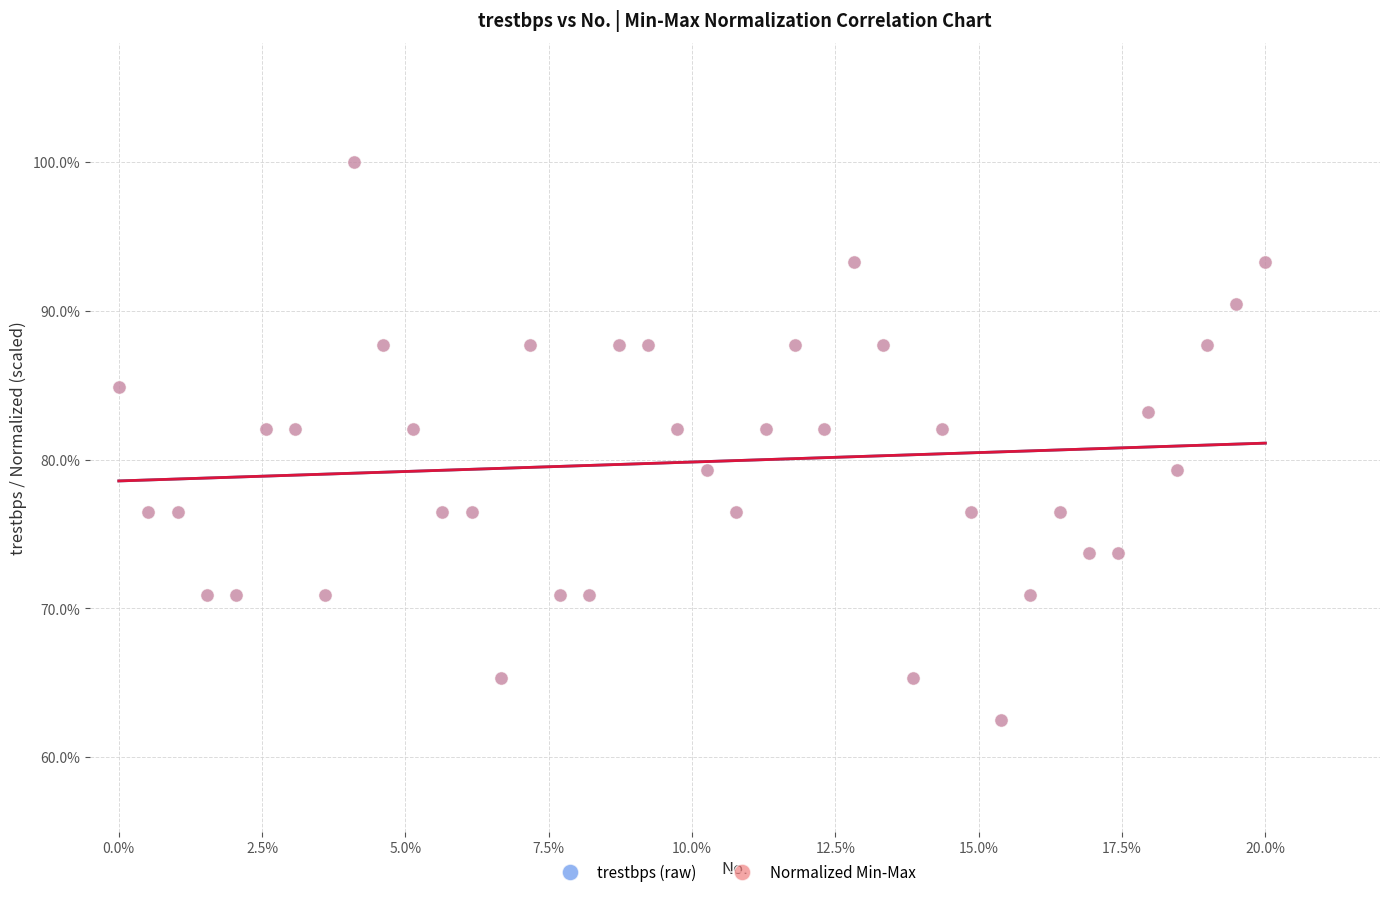

What are all the series names shown in the legend?

trestbps (raw), Normalized Min-Max